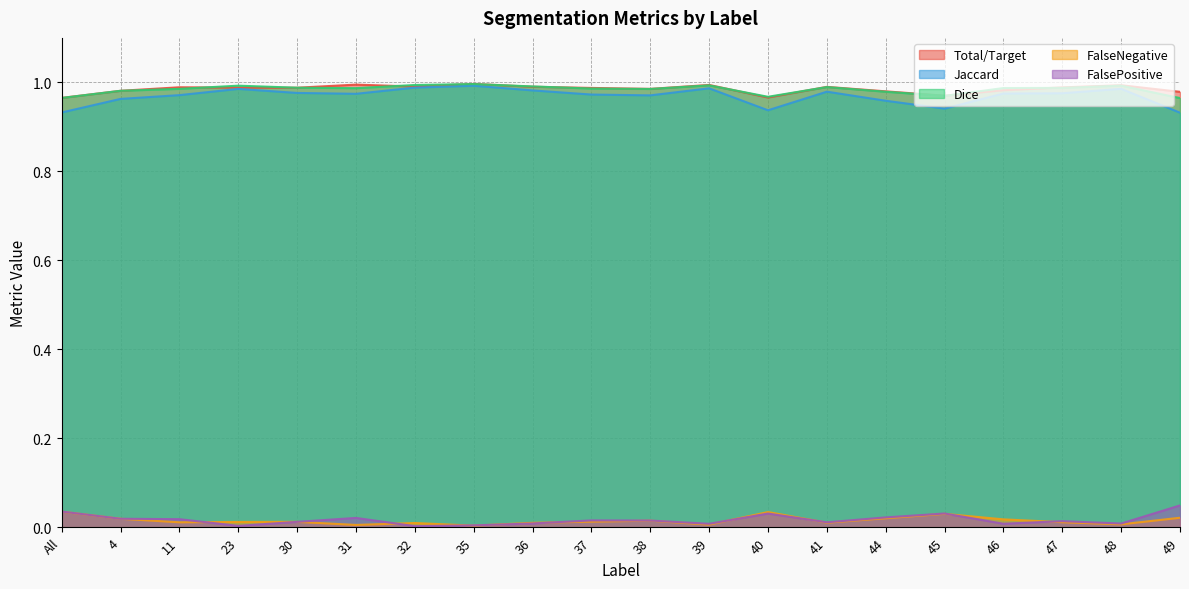

Does the chart display data point markers on the line(s)?

No